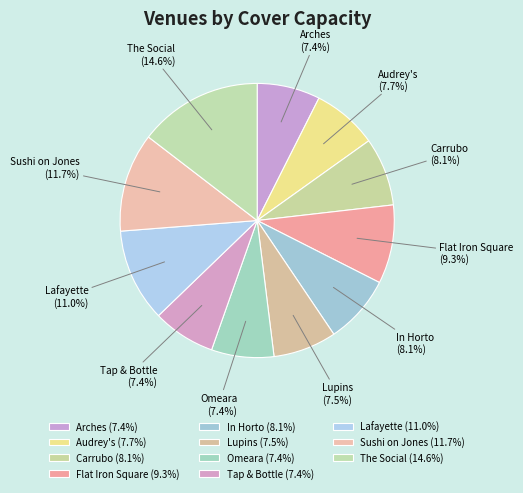

Between In Horto and Omeara, which is larger?

In Horto